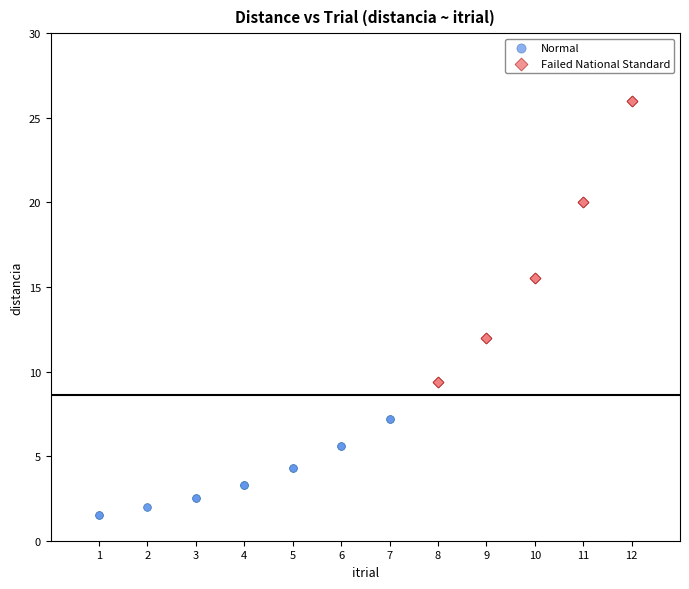

Which series reaches the minimum Y coordinate?

Normal